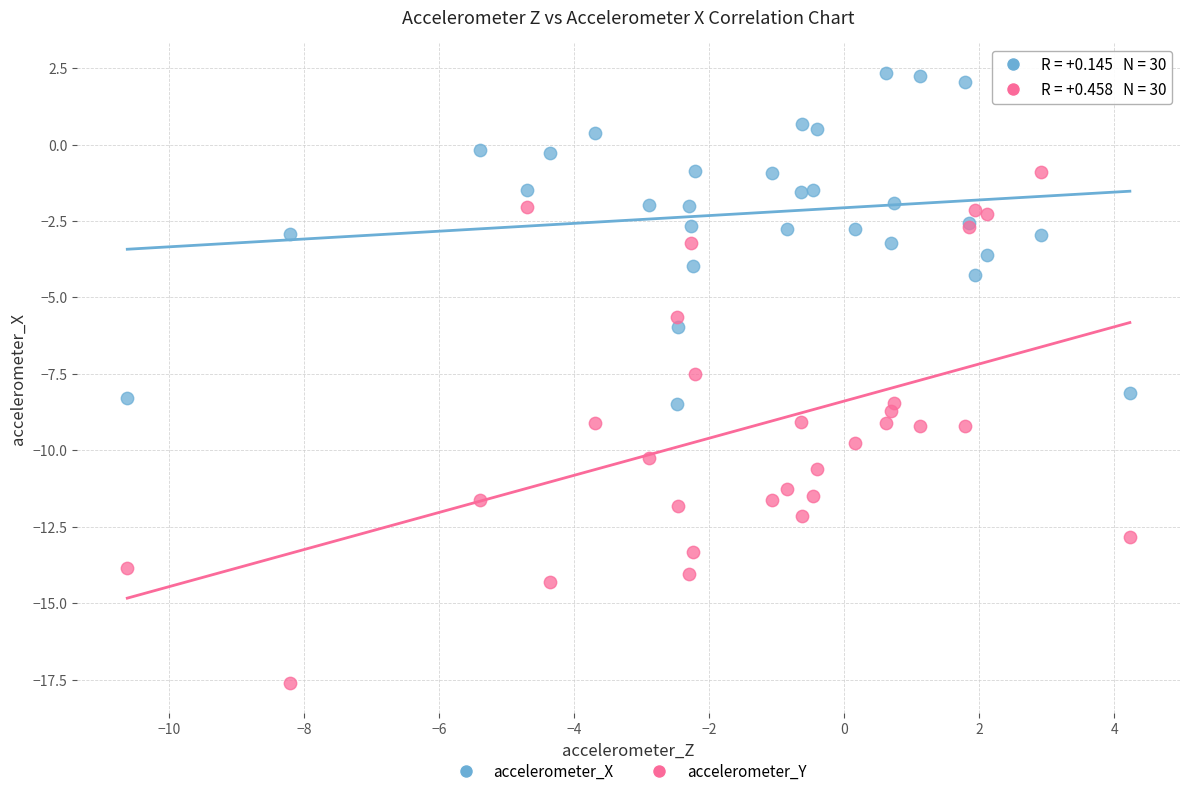

What are all the series names shown in the legend?

accelerometer_X, accelerometer_Y